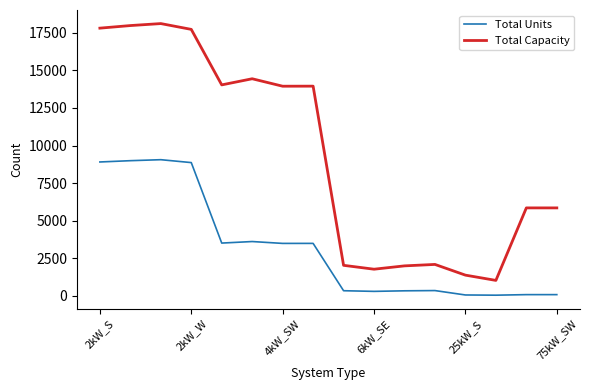

What are all the series names shown in the legend?

Total Units, Total Capacity